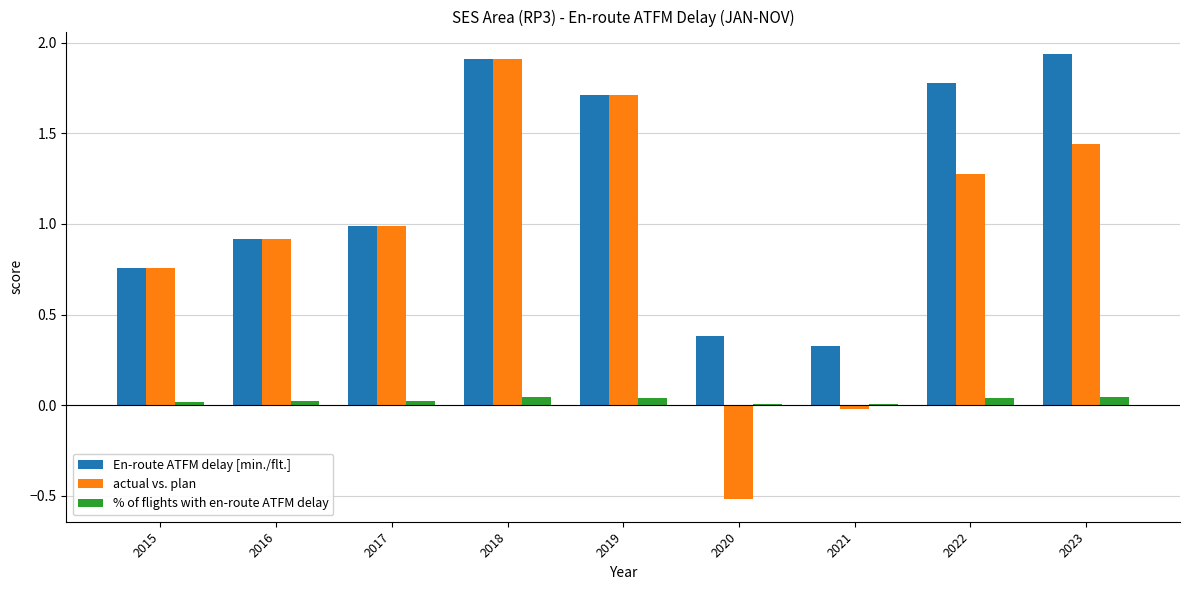

Which series changed the most between 2019 and 2022?

actual vs. plan